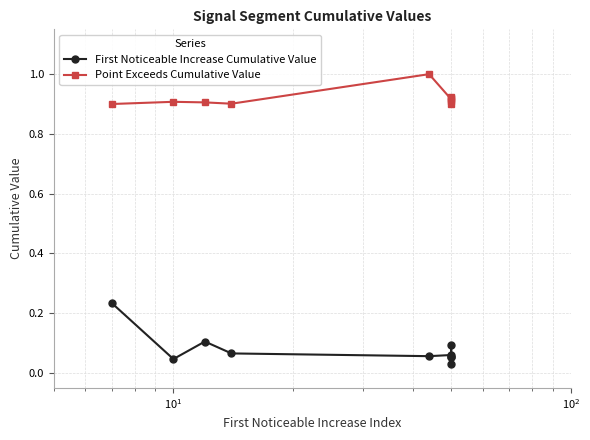

What is the greatest value displayed?

1.0